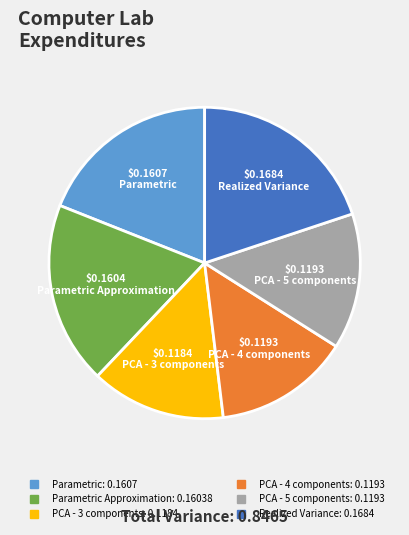

Is there a majority slice in this chart?

No